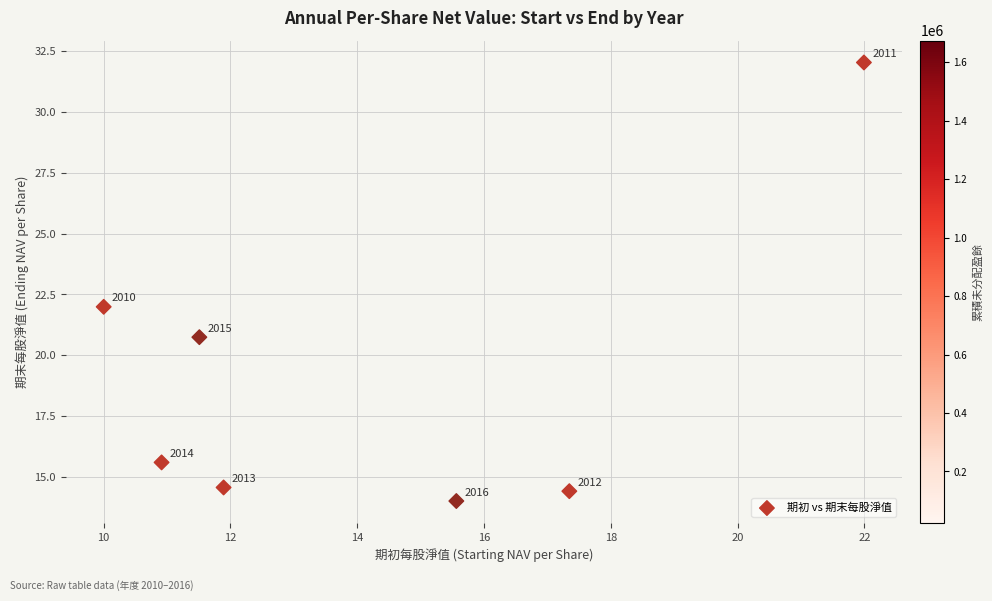

What is the range of X values (max minus min)?

12.0